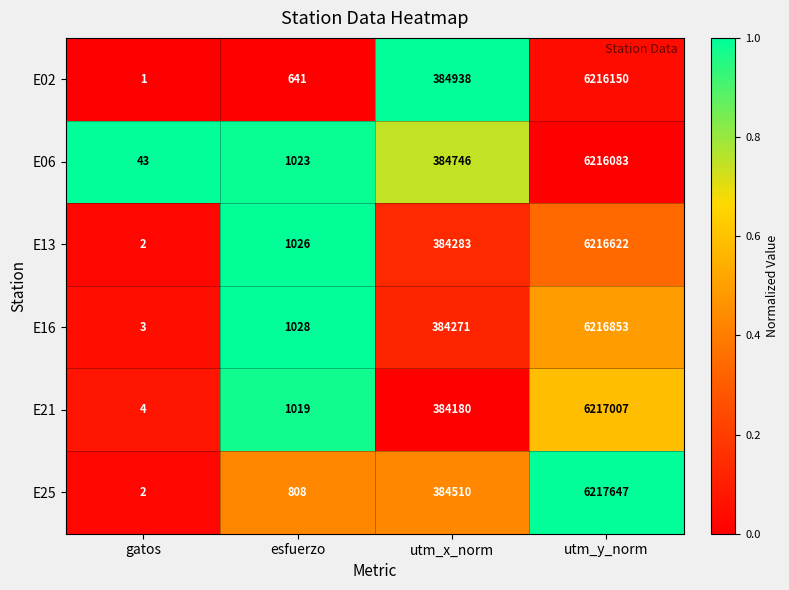

What is the sum of all E16 values?

6602155